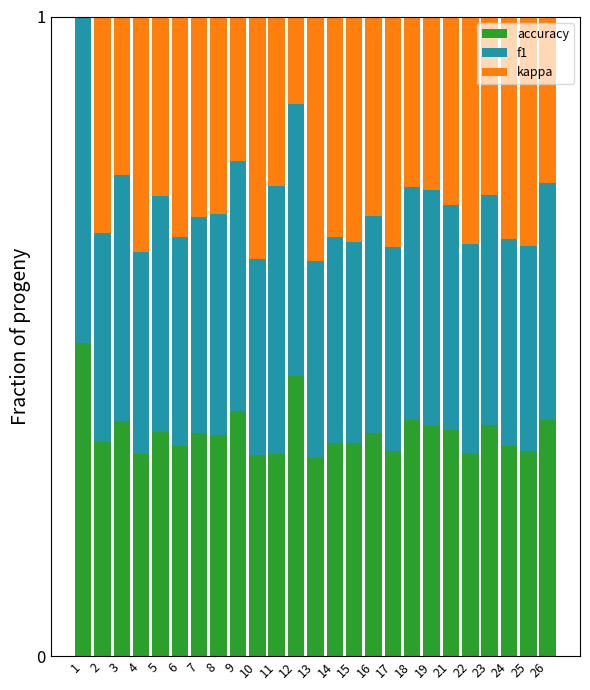

What are all the series names shown in the legend?

accuracy, f1, kappa